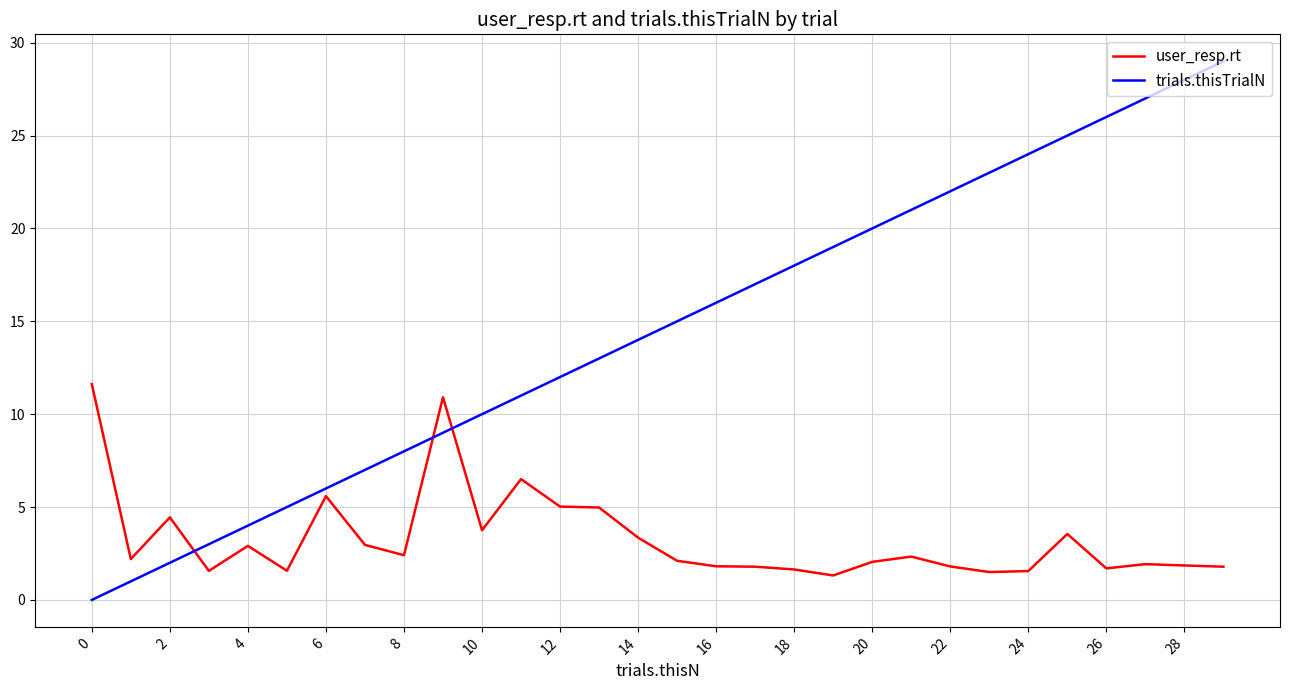

Which series has the largest range (max minus min)?

trials.thisTrialN